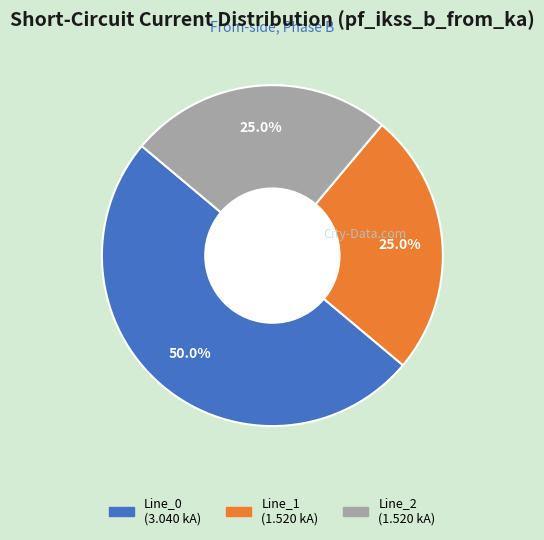

Does Line_2 account for over 50% of the chart?

No